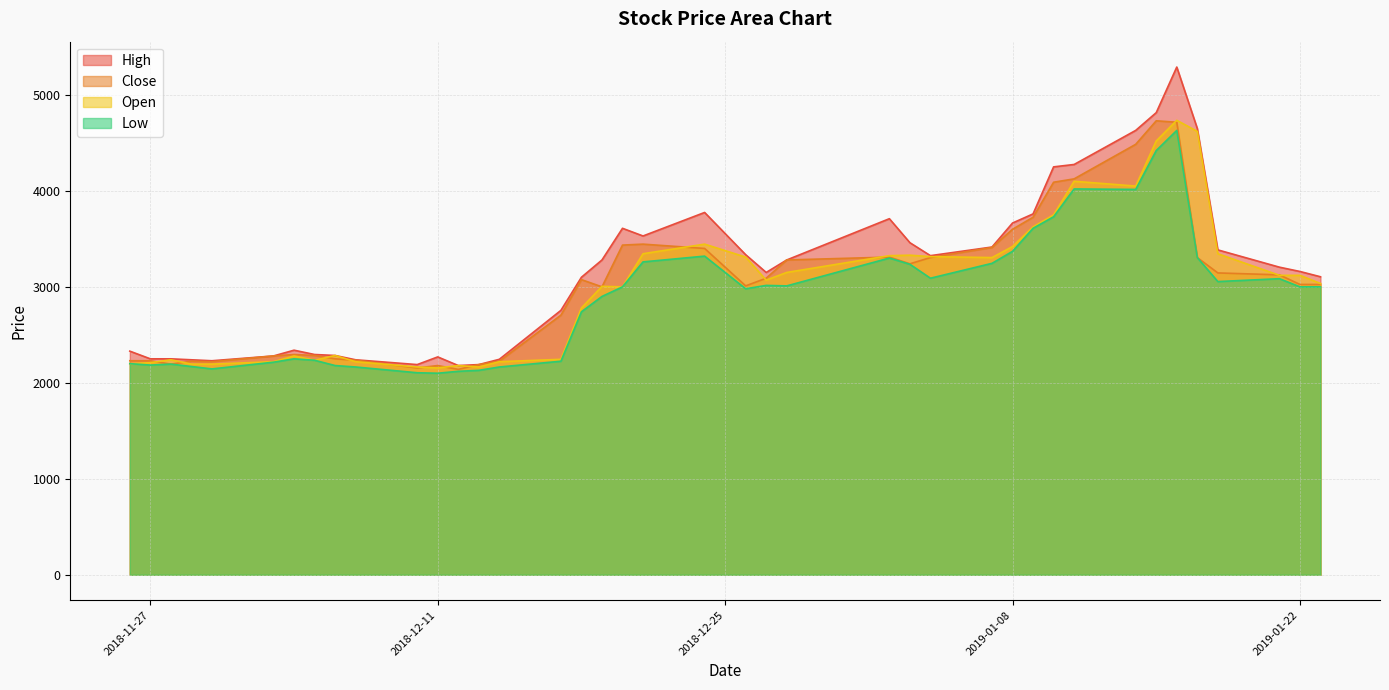

Reading left to right, transcribe all the data shown in this chart.

High: 2018-11-26=2330	2018-11-27=2250	2018-11-28=2250	2018-11-29=2240	2018-11-30=2230	2018-12-03=2280	2018-12-04=2340	2018-12-05=2295	2018-12-06=2285	2018-12-07=2240	2018-12-10=2190	2018-12-11=2270	2018-12-12=2180	2018-12-13=2190	2018-12-14=2245	2018-12-17=2755	2018-12-18=3100	2018-12-19=3280	2018-12-20=3610	2018-12-21=3530	2018-12-24=3775	2018-12-26=3335	2018-12-27=3150	2018-12-28=3280	2019-01-02=3710	2019-01-03=3460	2019-01-04=3325	2019-01-07=3415	2019-01-08=3665	2019-01-09=3760	2019-01-10=4250	2019-01-11=4275	2019-01-14=4630	2019-01-15=4815	2019-01-16=5290	2019-01-17=4650	2019-01-18=3385	2019-01-21=3205	2019-01-22=3160	2019-01-23=3105
Close: 2018-11-26=2230	2018-11-27=2230	2018-11-28=2195	2018-11-29=2225	2018-11-30=2220	2018-12-03=2280	2018-12-04=2295	2018-12-05=2285	2018-12-06=2250	2018-12-07=2235	2018-12-10=2155	2018-12-11=2180	2018-12-12=2140	2018-12-13=2190	2018-12-14=2225	2018-12-17=2705	2018-12-18=3075	2018-12-19=3000	2018-12-20=3435	2018-12-21=3445	2018-12-24=3400	2018-12-26=3010	2018-12-27=3090	2018-12-28=3280	2019-01-02=3310	2019-01-03=3240	2019-01-04=3305	2019-01-07=3410	2019-01-08=3600	2019-01-09=3725	2019-01-10=4090	2019-01-11=4125	2019-01-14=4485	2019-01-15=4730	2019-01-16=4715	2019-01-17=3305	2019-01-18=3145	2019-01-21=3125	2019-01-22=3025	2019-01-23=3025
Open: 2018-11-26=2200	2018-11-27=2210	2018-11-28=2240	2018-11-29=2195	2018-11-30=2195	2018-12-03=2220	2018-12-04=2280	2018-12-05=2235	2018-12-06=2285	2018-12-07=2220	2018-12-10=2165	2018-12-11=2155	2018-12-12=2180	2018-12-13=2165	2018-12-14=2220	2018-12-17=2245	2018-12-18=2780	2018-12-19=3005	2018-12-20=3000	2018-12-21=3345	2018-12-24=3445	2018-12-26=3310	2018-12-27=3070	2018-12-28=3150	2019-01-02=3325	2019-01-03=3330	2019-01-04=3315	2019-01-07=3305	2019-01-08=3420	2019-01-09=3625	2019-01-10=3750	2019-01-11=4100	2019-01-14=4050	2019-01-15=4520	2019-01-16=4735	2019-01-17=4620	2019-01-18=3345	2019-01-21=3120	2019-01-22=3120	2019-01-23=3035
Low: 2018-11-26=2200	2018-11-27=2185	2018-11-28=2195	2018-11-29=2170	2018-11-30=2145	2018-12-03=2215	2018-12-04=2250	2018-12-05=2235	2018-12-06=2180	2018-12-07=2165	2018-12-10=2105	2018-12-11=2100	2018-12-12=2120	2018-12-13=2130	2018-12-14=2165	2018-12-17=2225	2018-12-18=2740	2018-12-19=2900	2018-12-20=3000	2018-12-21=3260	2018-12-24=3320	2018-12-26=2980	2018-12-27=3015	2018-12-28=3010	2019-01-02=3300	2019-01-03=3235	2019-01-04=3090	2019-01-07=3245	2019-01-08=3370	2019-01-09=3610	2019-01-10=3730	2019-01-11=4020	2019-01-14=4015	2019-01-15=4420	2019-01-16=4630	2019-01-17=3305	2019-01-18=3055	2019-01-21=3085	2019-01-22=3000	2019-01-23=3000